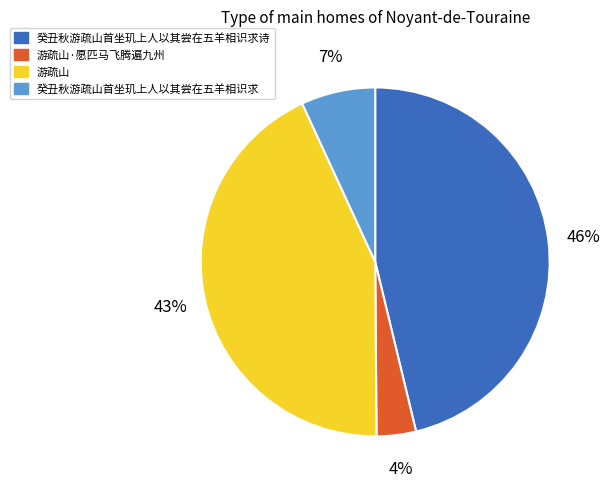

To the nearest percent, what is the average slice percentage?

25%